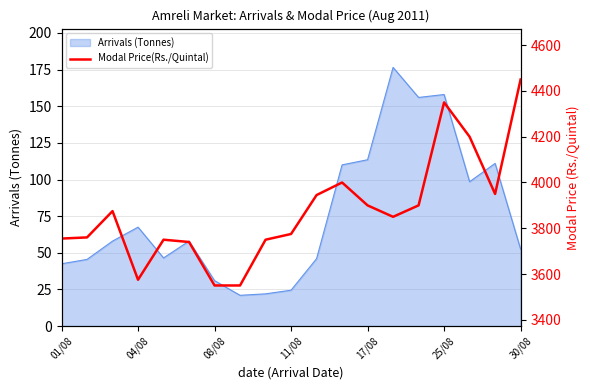

What is the minimum value for Arrivals (Tonnes)?

21.0